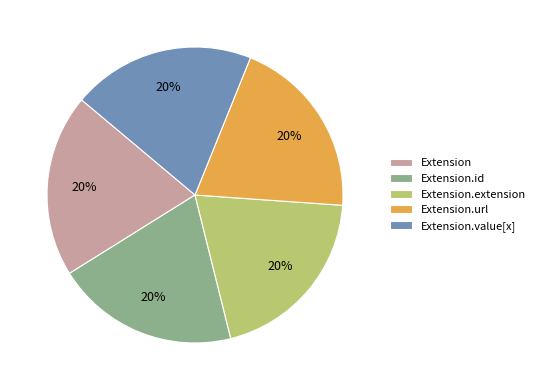

What percentage is the Extension.value[x] slice, to the nearest percent?

20%